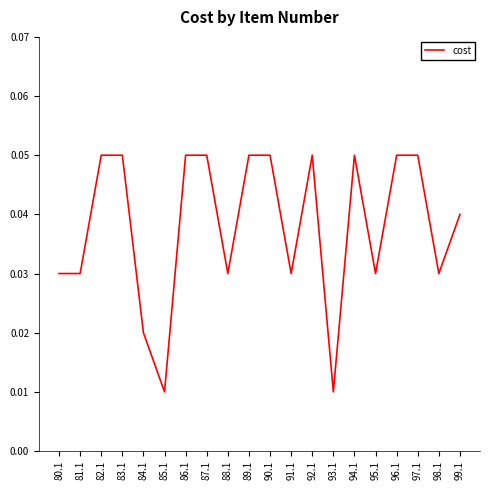

How many lines are shown in the chart?

1